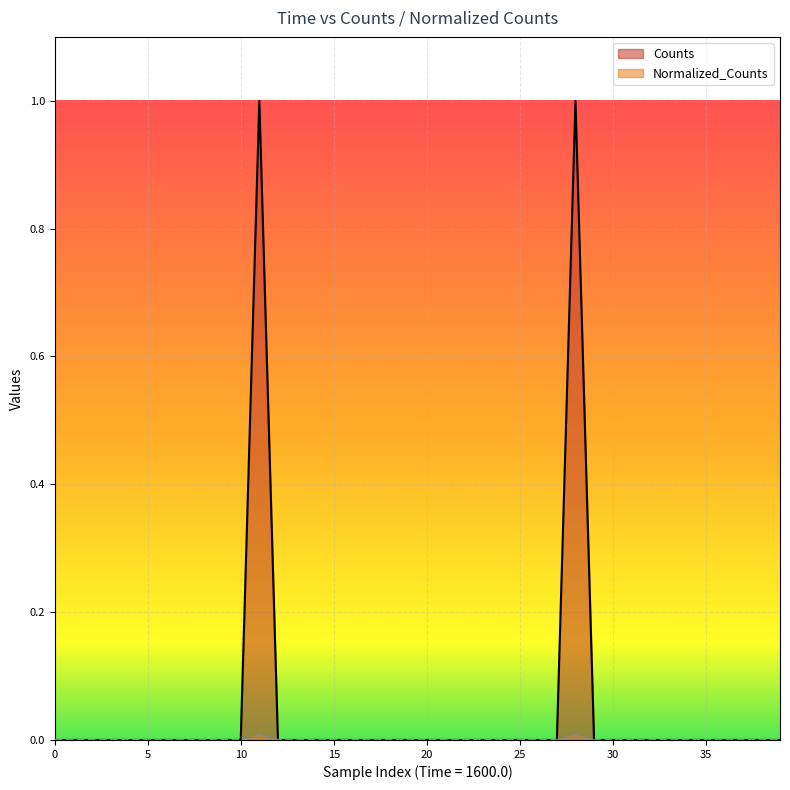

What is the highest value of the Counts series?

1.0